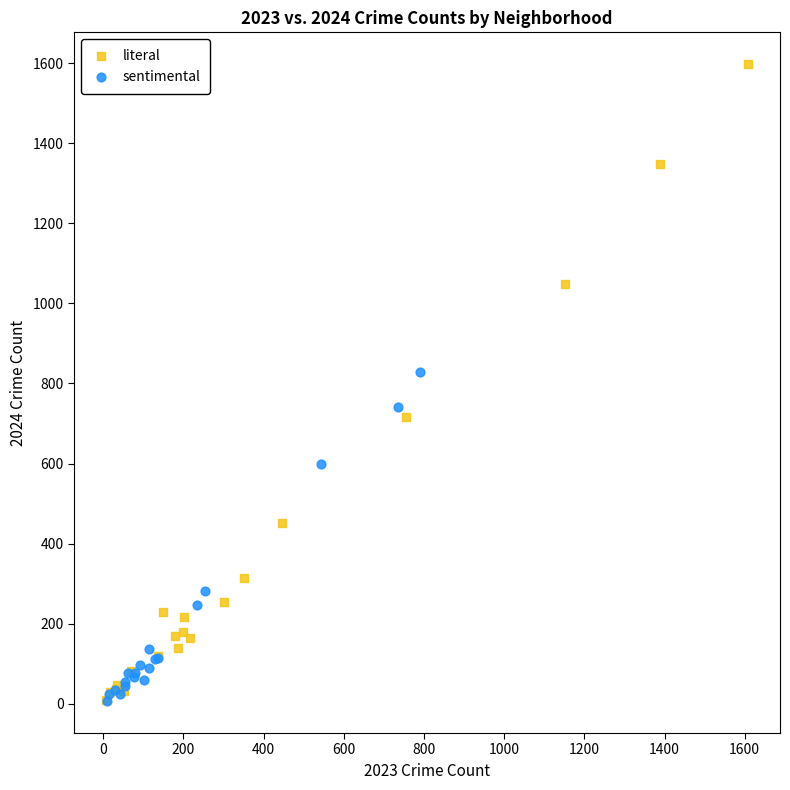

Which series reaches the maximum Y coordinate?

literal